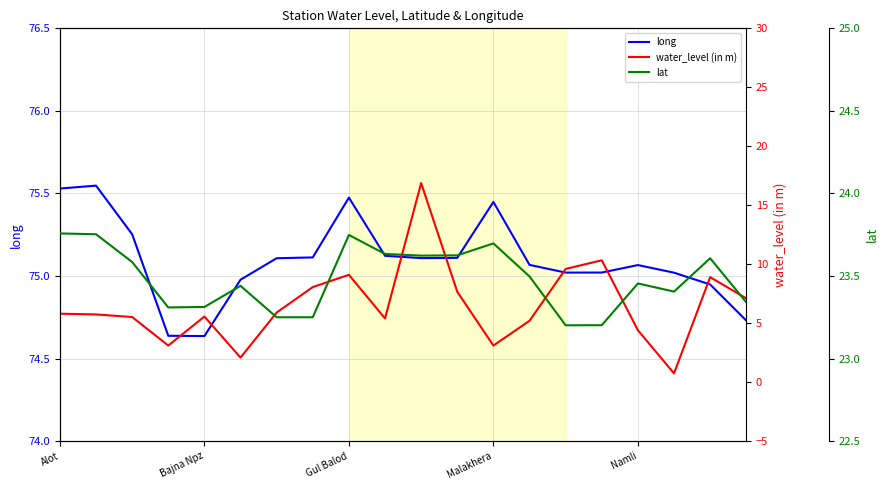

What is the minimum value for long?

74.6